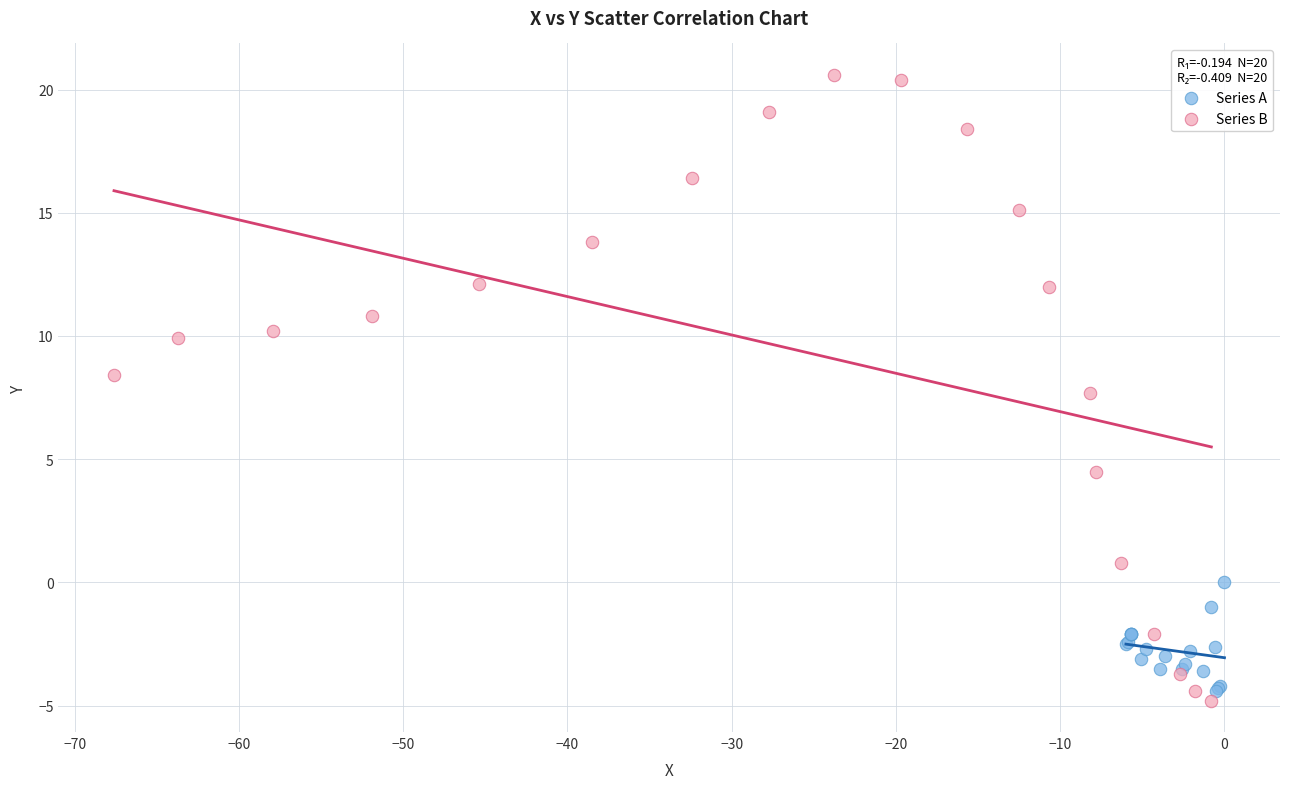

Which series reaches the maximum Y coordinate?

Series B